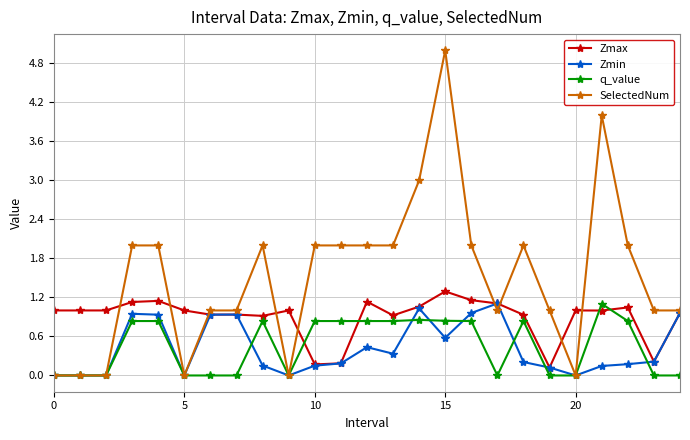

Which series has the widest spread of values?

SelectedNum